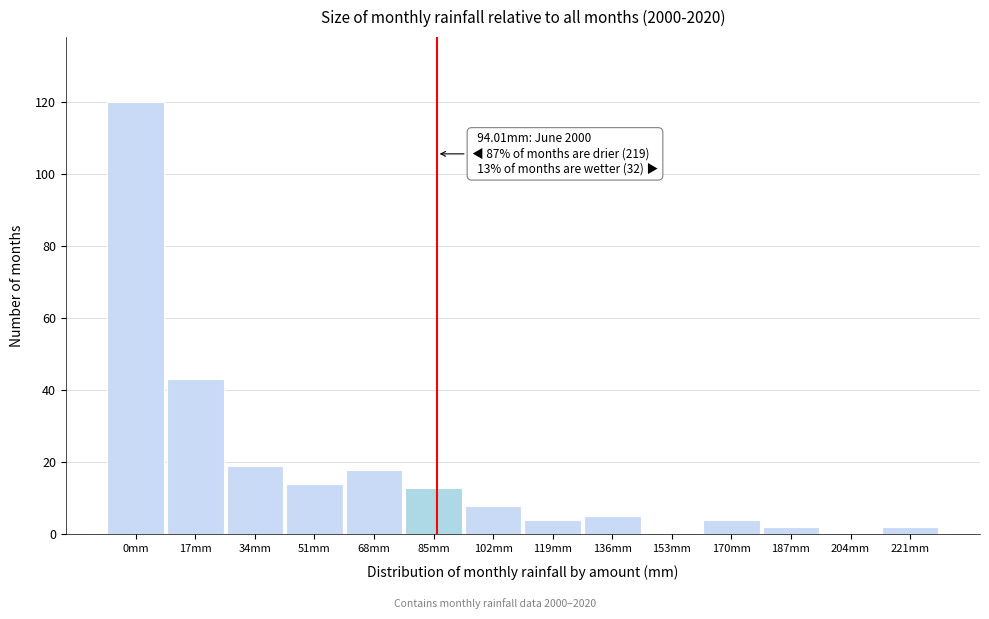

Reading right to left, list all the values displayed in this chart.

221mm=2	204mm=0	187mm=2	170mm=4	153mm=0	136mm=5	119mm=4	102mm=8	85mm=13	68mm=18	51mm=14	34mm=19	17mm=43	0mm=120